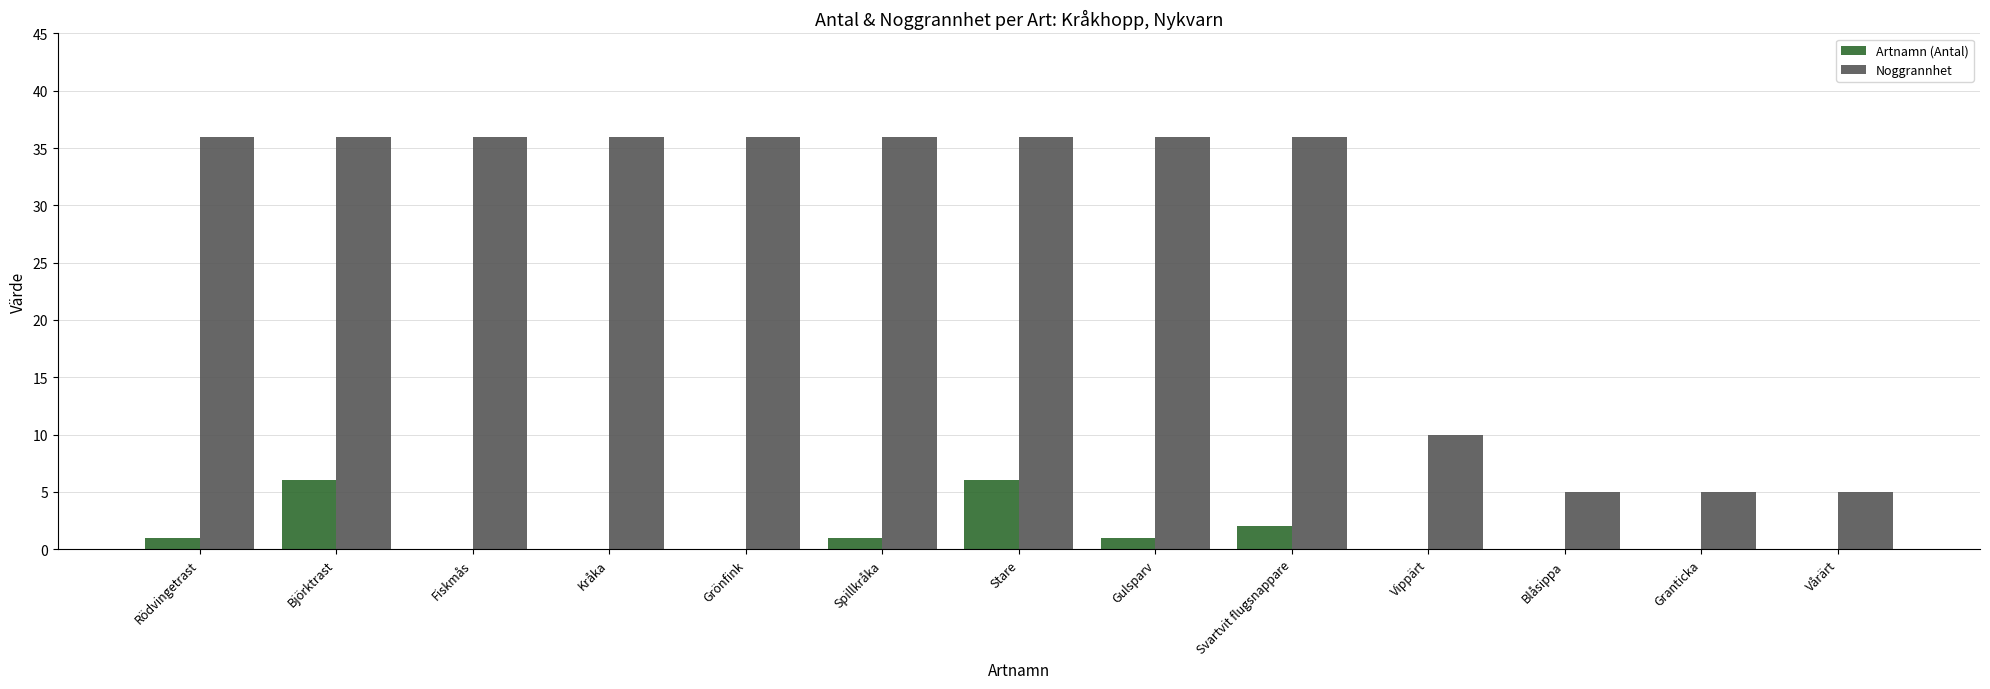

What is the greatest value displayed?

36